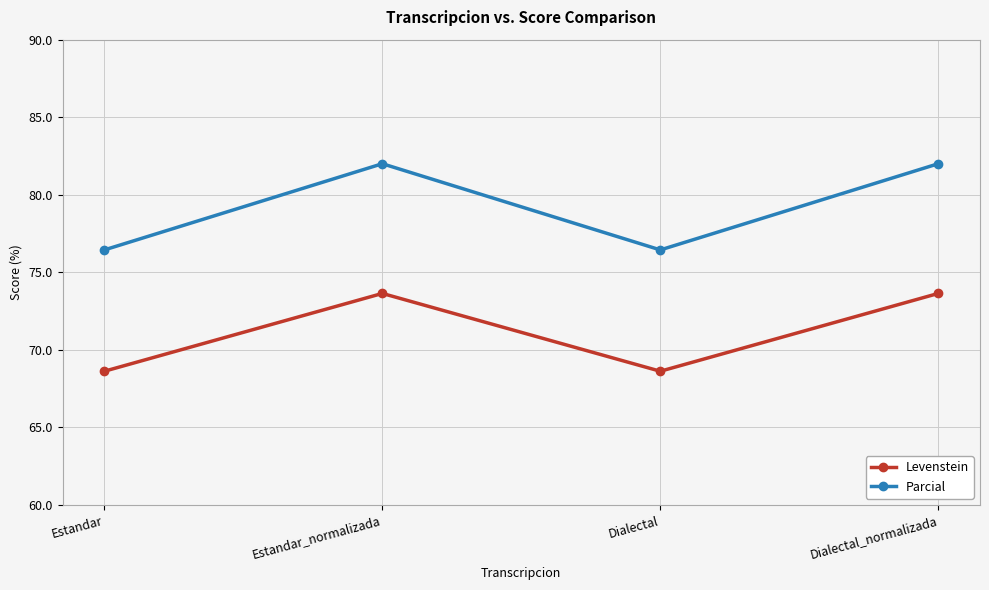

What is the minimum value for Levenstein?

68.6